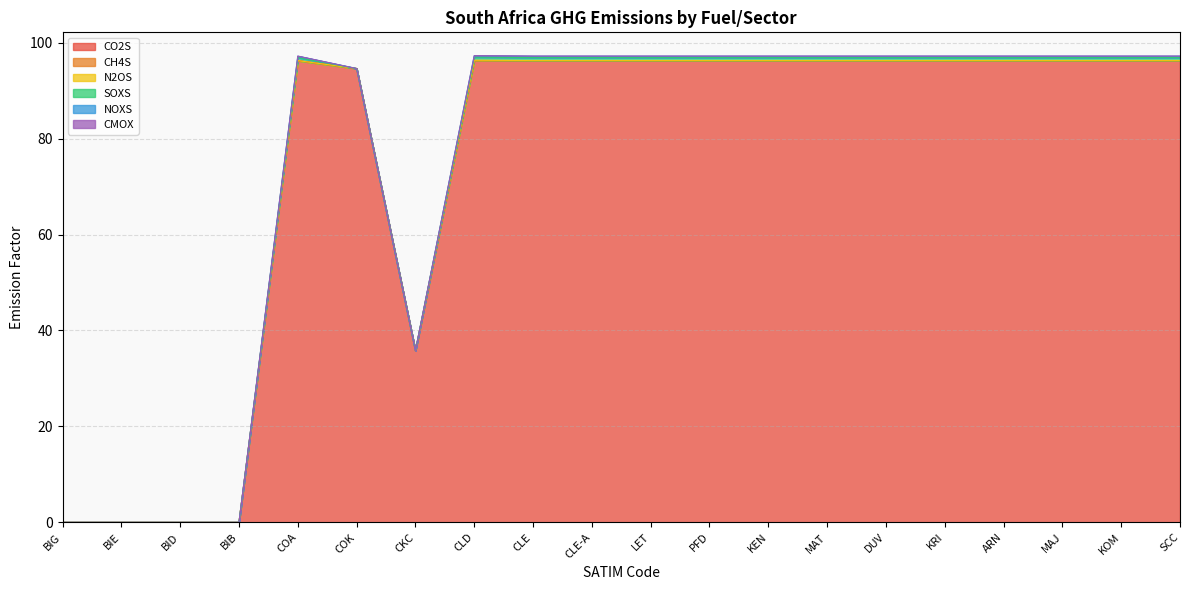

What position from the right is DUV?

6